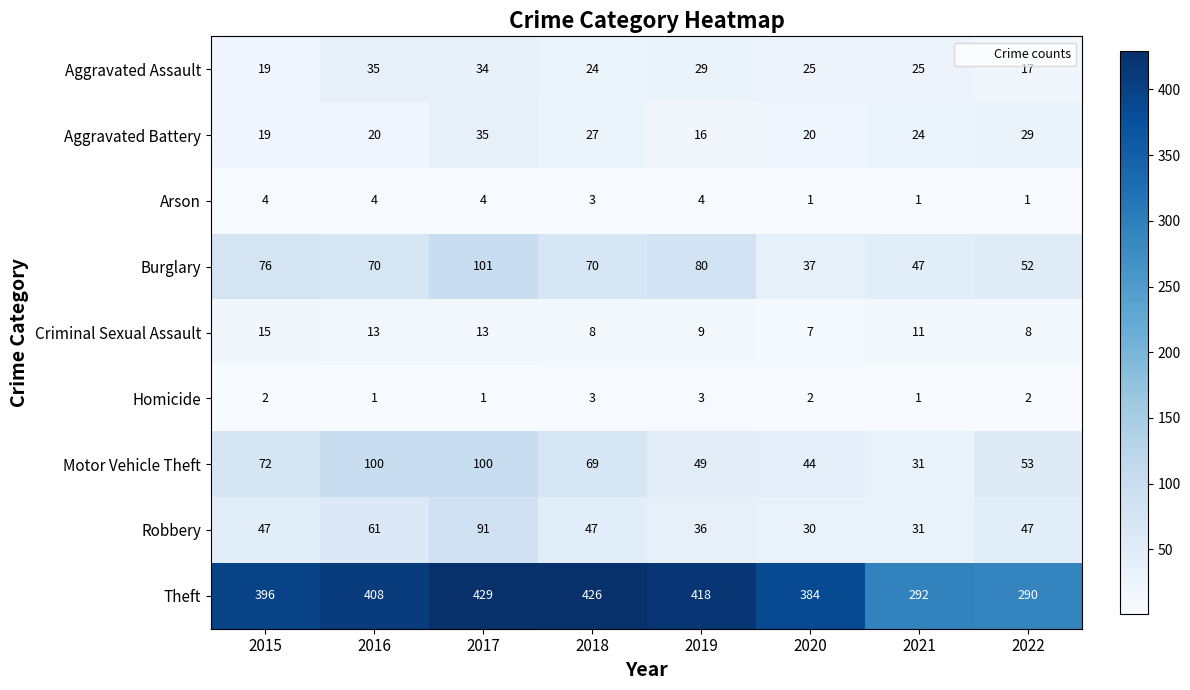

Count the number of categories in the chart.

8